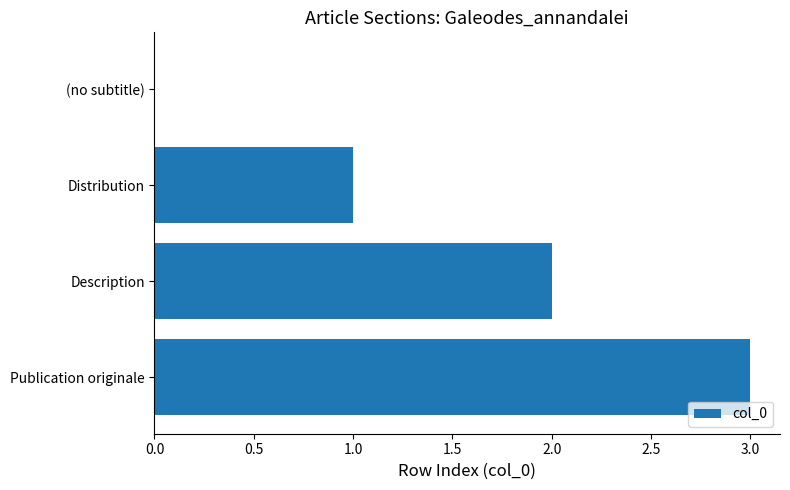

What is the sum of the values at (no subtitle) and Publication originale?

3